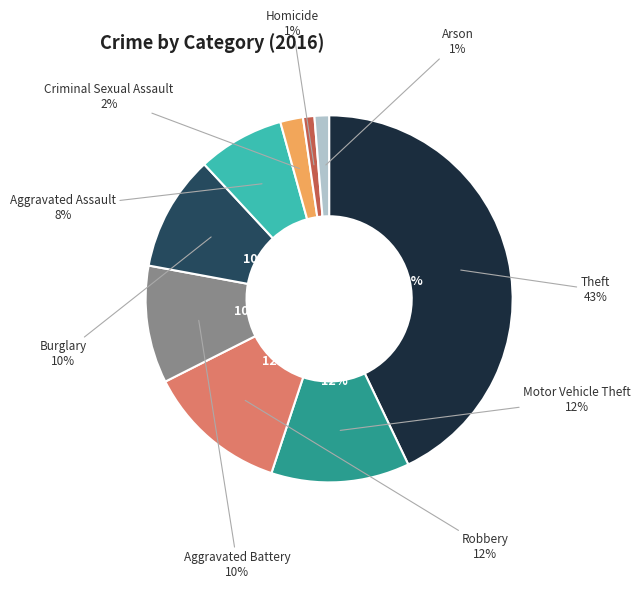

Rank the categories by value from lowest to highest.

Homicide, Arson, Criminal Sexual Assault, Aggravated Assault, Burglary, Aggravated Battery, Motor Vehicle Theft, Robbery, Theft